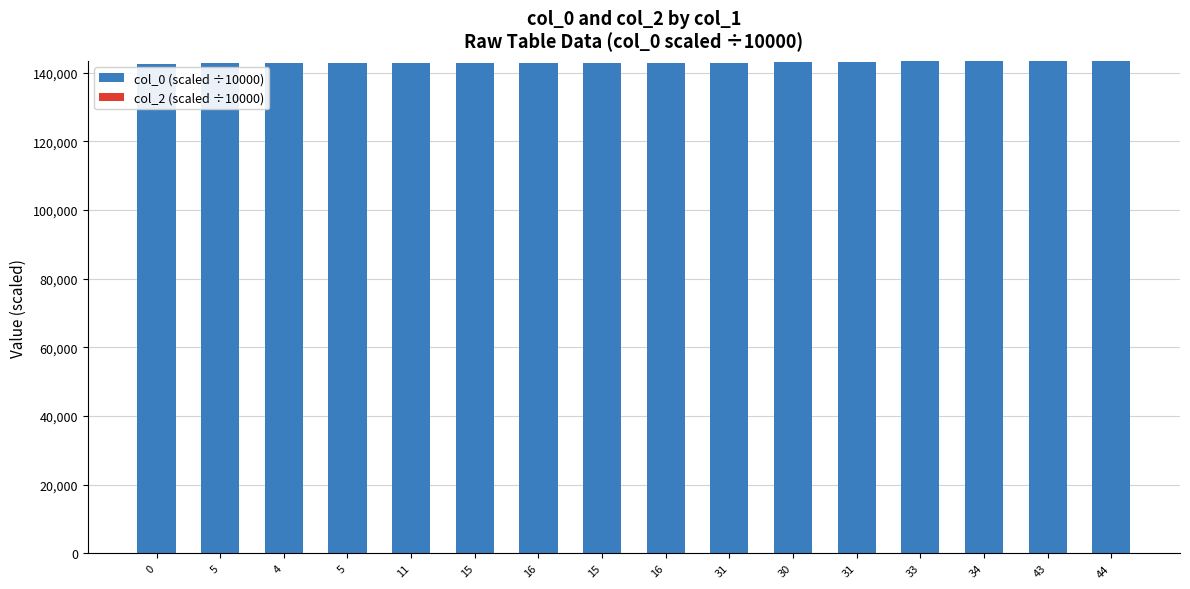

How many series are shown in this chart?

1